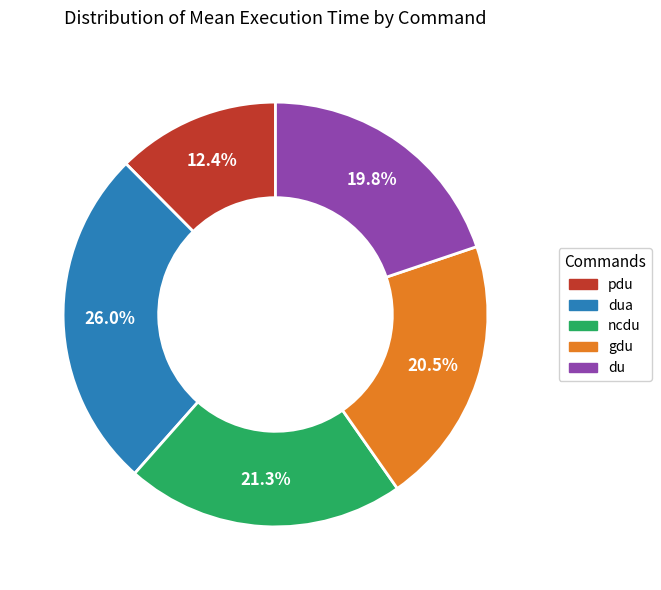

Between dua and ncdu, which is larger?

dua